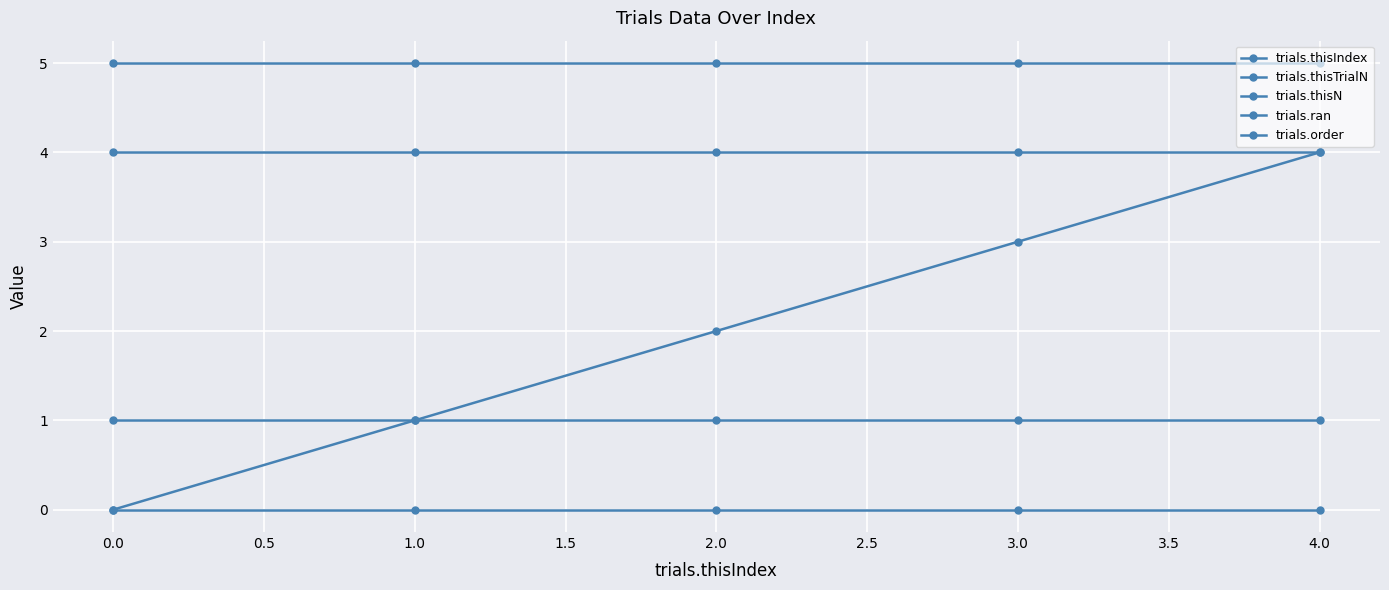

Reading left to right, transcribe all the data shown in this chart.

trials.thisIndex: 0	1	2	3	4
trials.thisTrialN: 0	0	0	0	0
trials.thisN: 5	5	5	5	5
trials.ran: 1	1	1	1	1
trials.order: 4	4	4	4	4